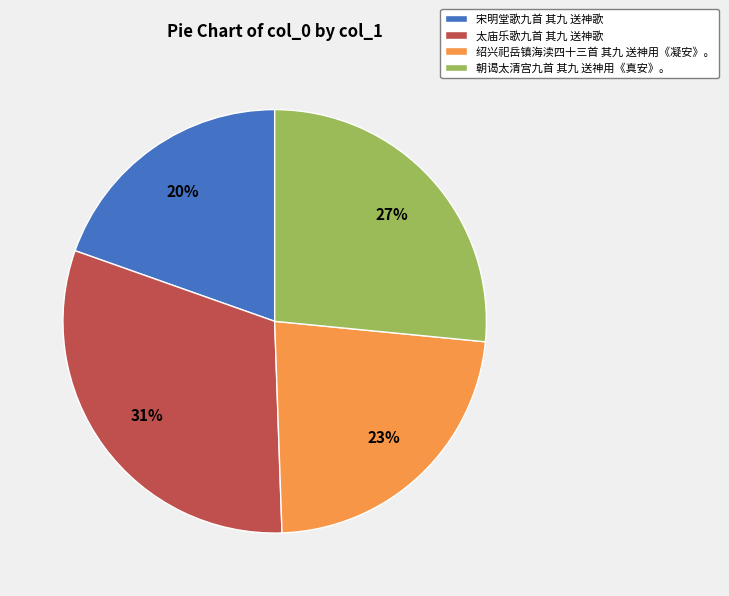

Which category has the smallest portion of the pie?

宋明堂歌九首 其九 送神歌